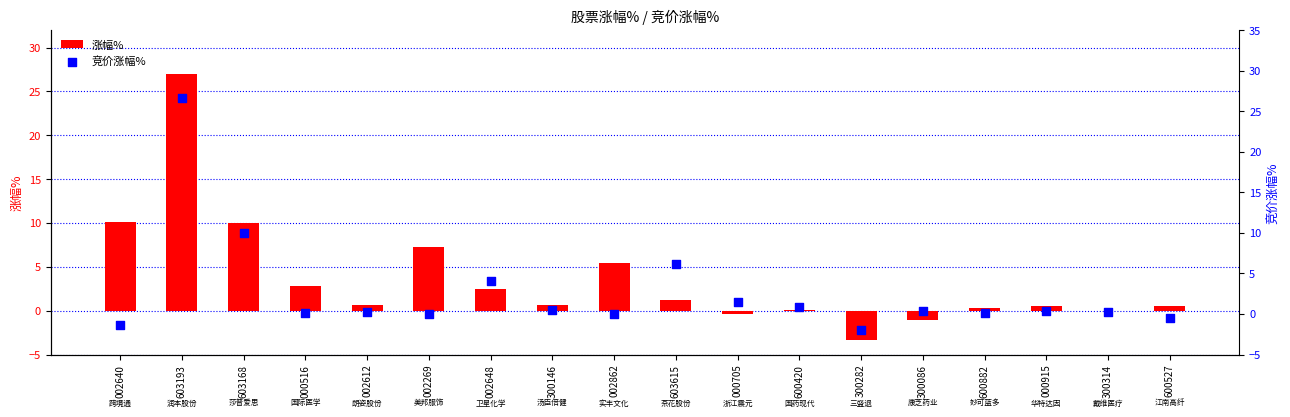

Which series reaches the minimum Y coordinate?

涨幅%